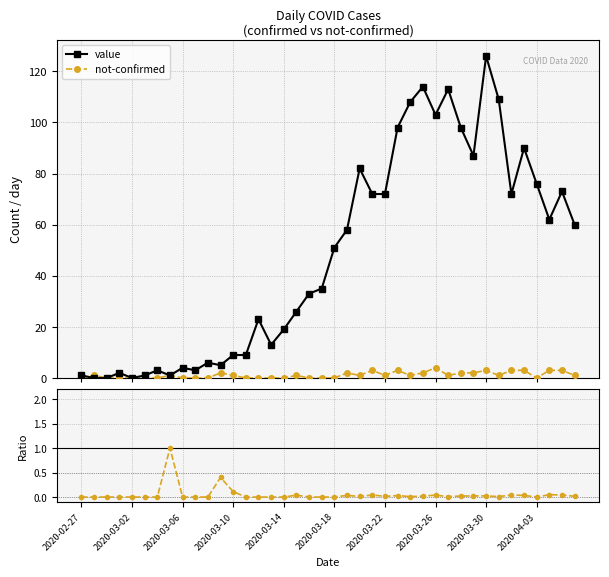

How many categories are shown in the chart?

40